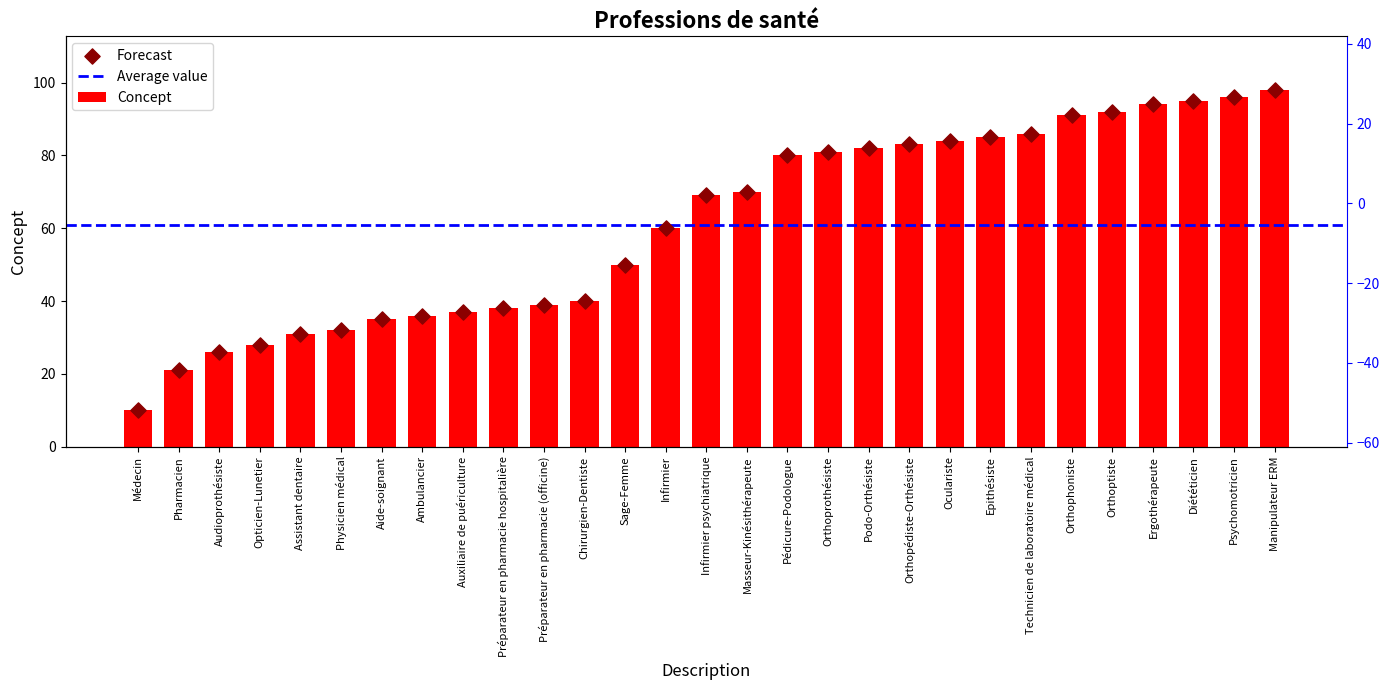

Which has a higher value, Audioprothésiste or Préparateur en pharmacie (officine)?

Préparateur en pharmacie (officine)